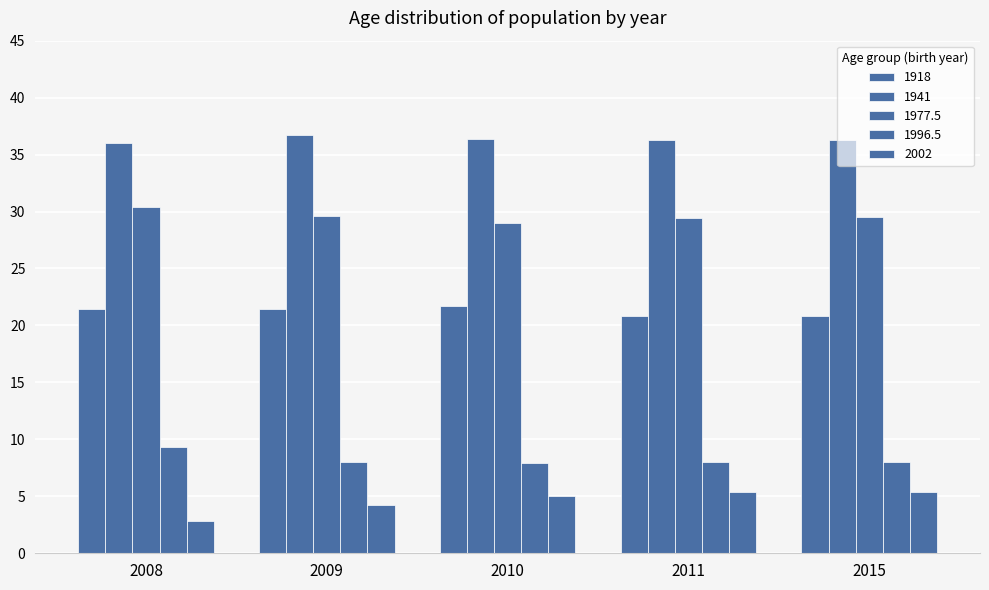

Reading right to left, extract all data points from this chart.

1918: 2015=20.8	2011=20.8	2010=21.7	2009=21.5	2008=21.4
1941: 2015=36.3	2011=36.3	2010=36.4	2009=36.7	2008=36.0
1977.5: 2015=29.5	2011=29.4	2010=29.0	2009=29.6	2008=30.4
1996.5: 2015=8.0	2011=8.0	2010=7.9	2009=8.0	2008=9.4
2002: 2015=5.4	2011=5.4	2010=5.0	2009=4.2	2008=2.8